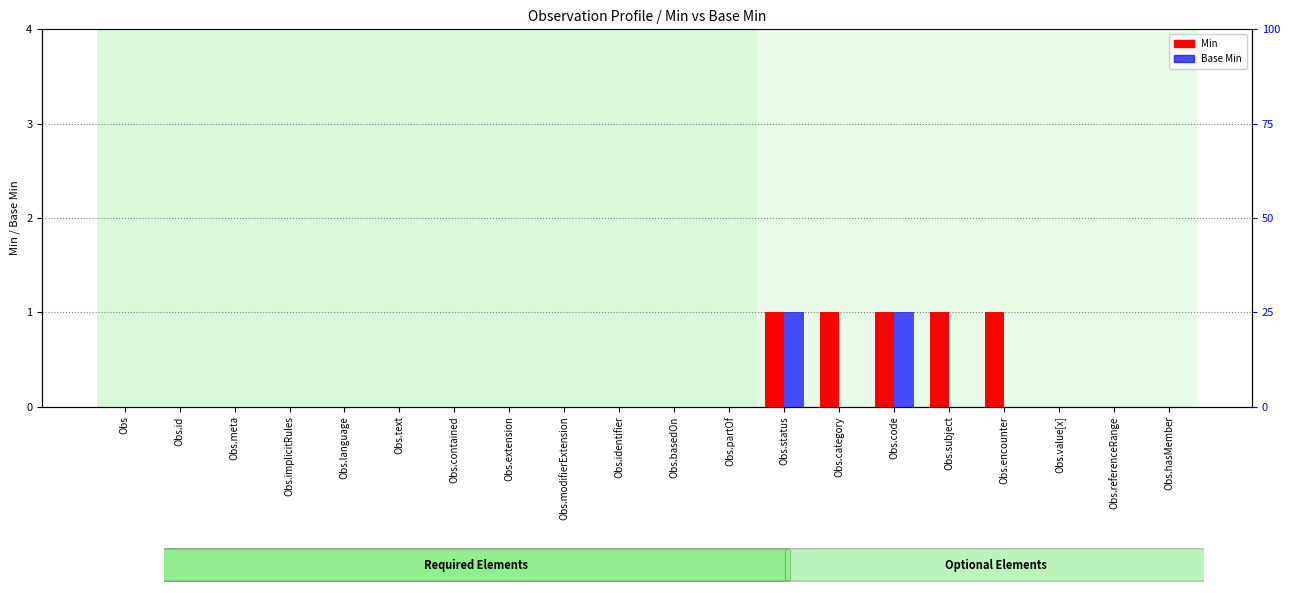

What is the greatest value displayed?

1